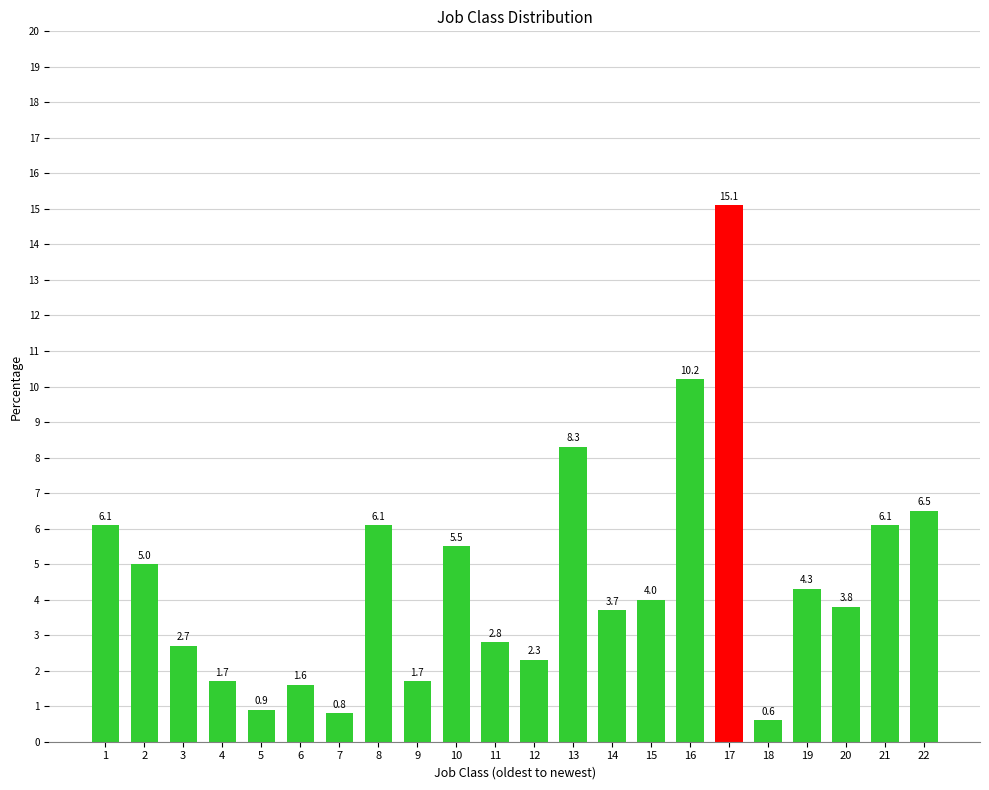

Is it true that the value at 5 is 0.9?

True